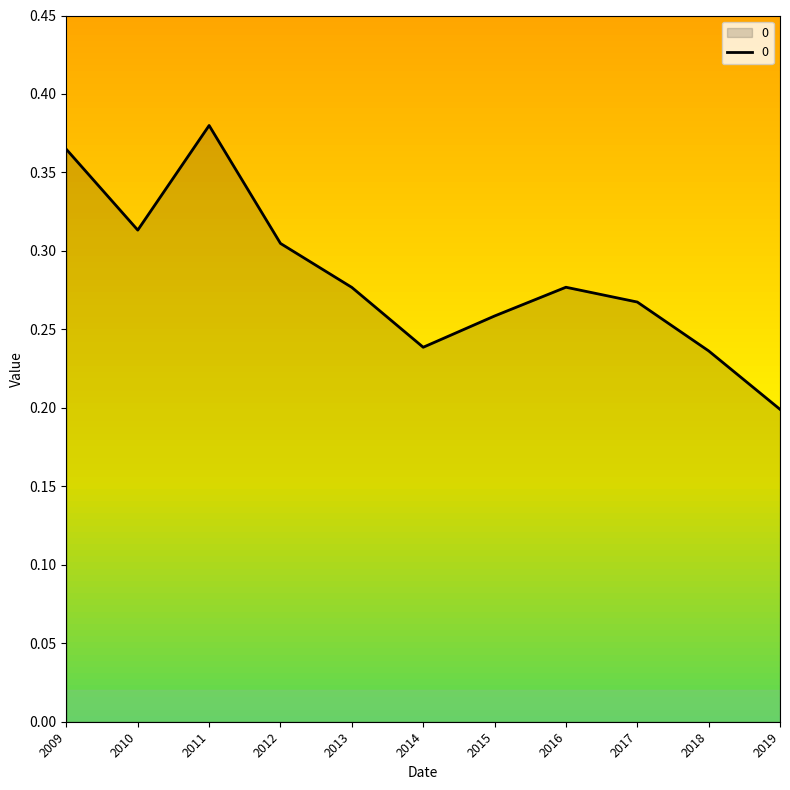

True or false: the data shows 0.2 at 2018.

True